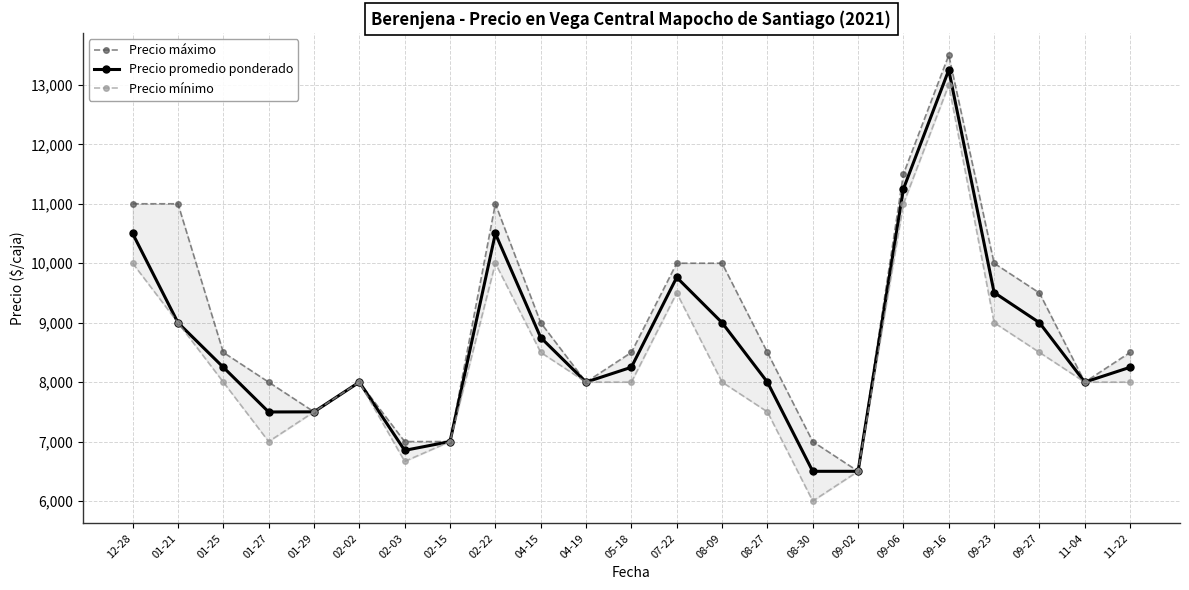

What is the difference between the maximum and minimum values in the Precio promedio ponderado series?

6750.0